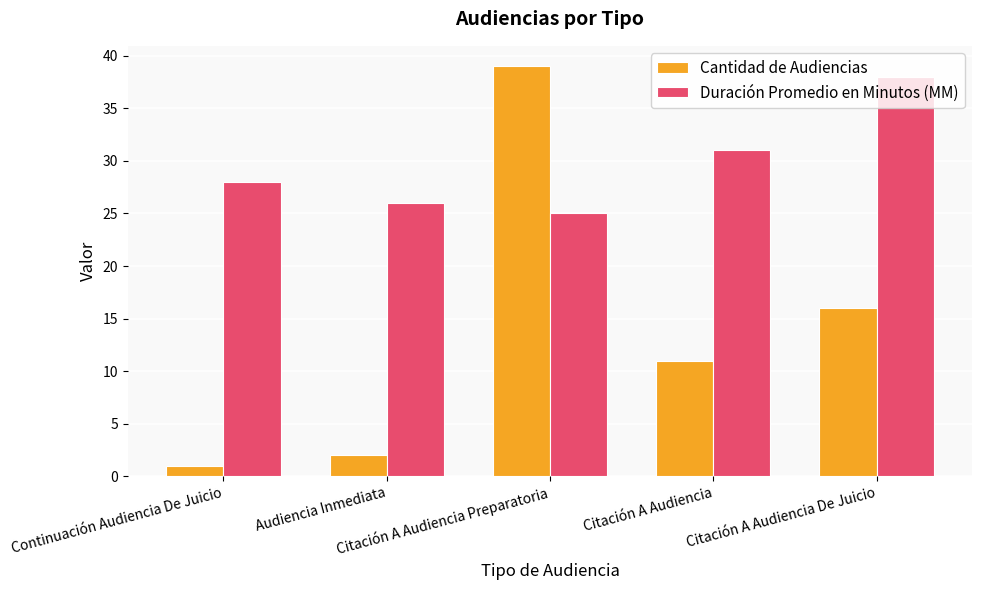

Which series has the largest total across all categories?

Duración Promedio en Minutos (MM)